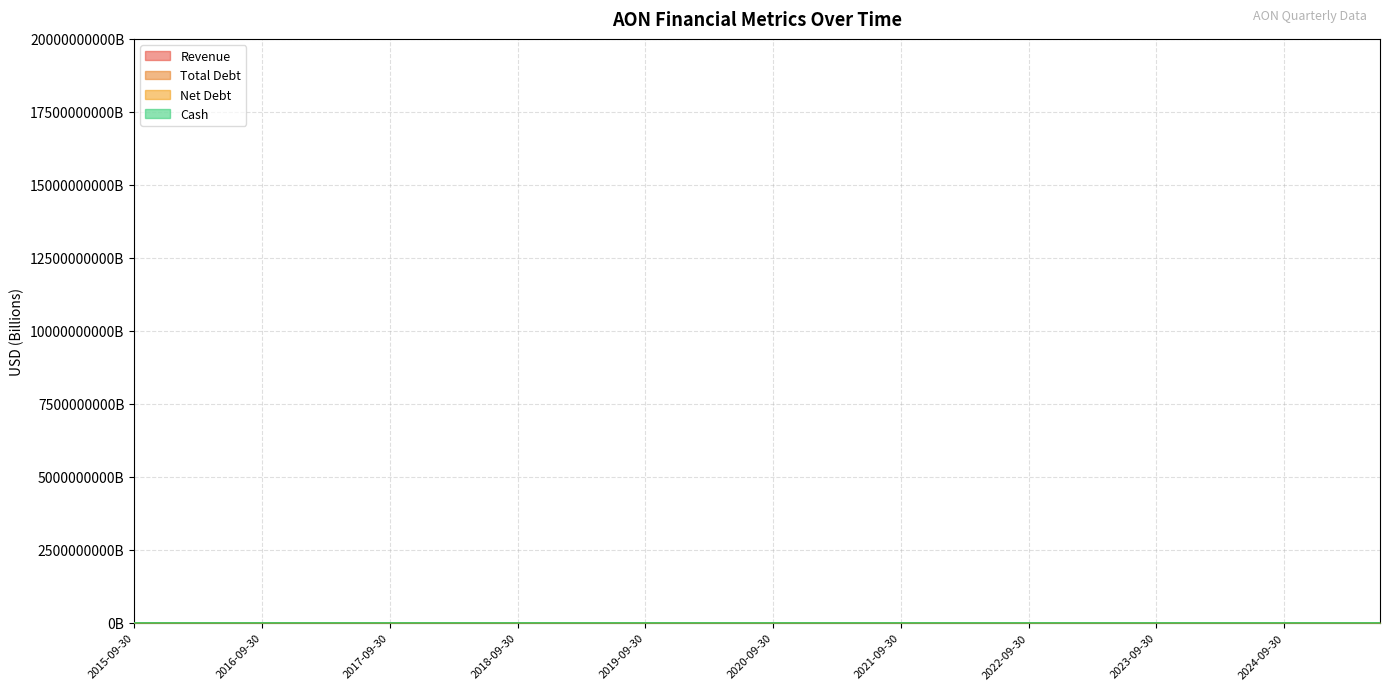

Rank the categories by Revenue value from lowest to highest.

2016-09-30, 2016-03-31, 2016-06-30, 2017-09-30, 2018-09-30, 2017-06-30, 2019-09-30, 2017-03-31, 2020-09-30, 2020-06-30, 2018-06-30, 2019-06-30, 2022-09-30, 2021-09-30, 2015-09-30, 2018-12-31, 2019-12-31, 2021-06-30, 2017-12-31, 2023-09-30, 2020-12-31, 2022-06-30, 2021-12-31, 2018-03-31, 2022-12-31, 2019-03-31, 2023-06-30, 2020-03-31, 2015-12-31, 2016-12-31, 2023-12-31, 2021-03-31, 2022-03-31, 2024-09-30, 2024-06-30, 2023-03-31, 2024-03-31, 2024-12-31, 2025-06-30, 2025-03-31